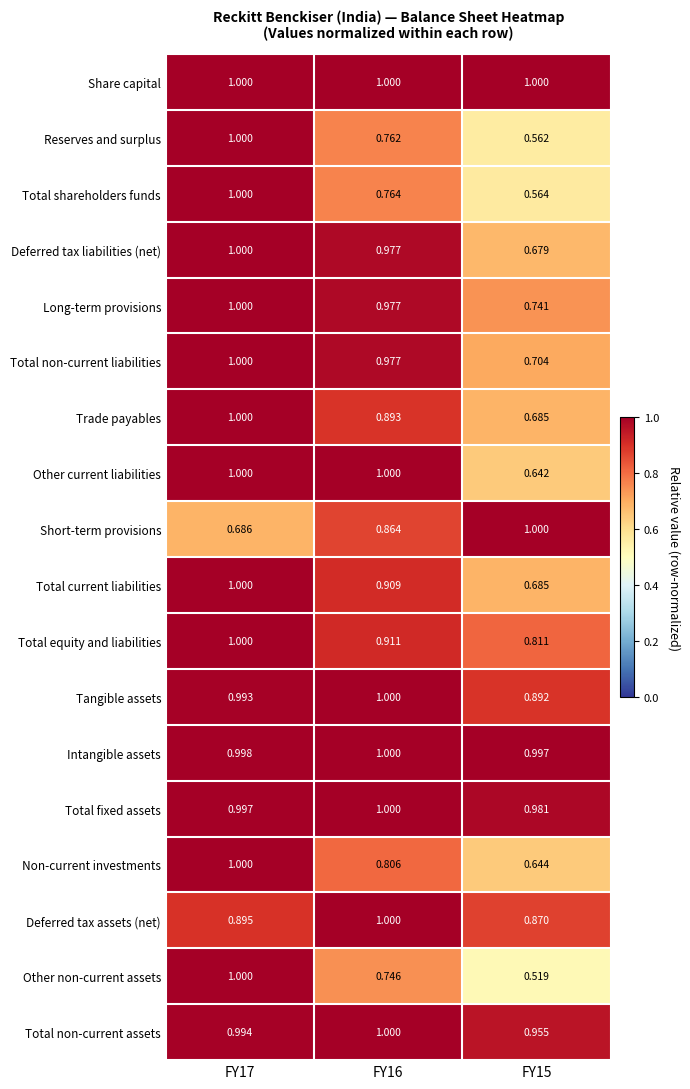

Which series has the largest range (max minus min)?

Other non-current assets